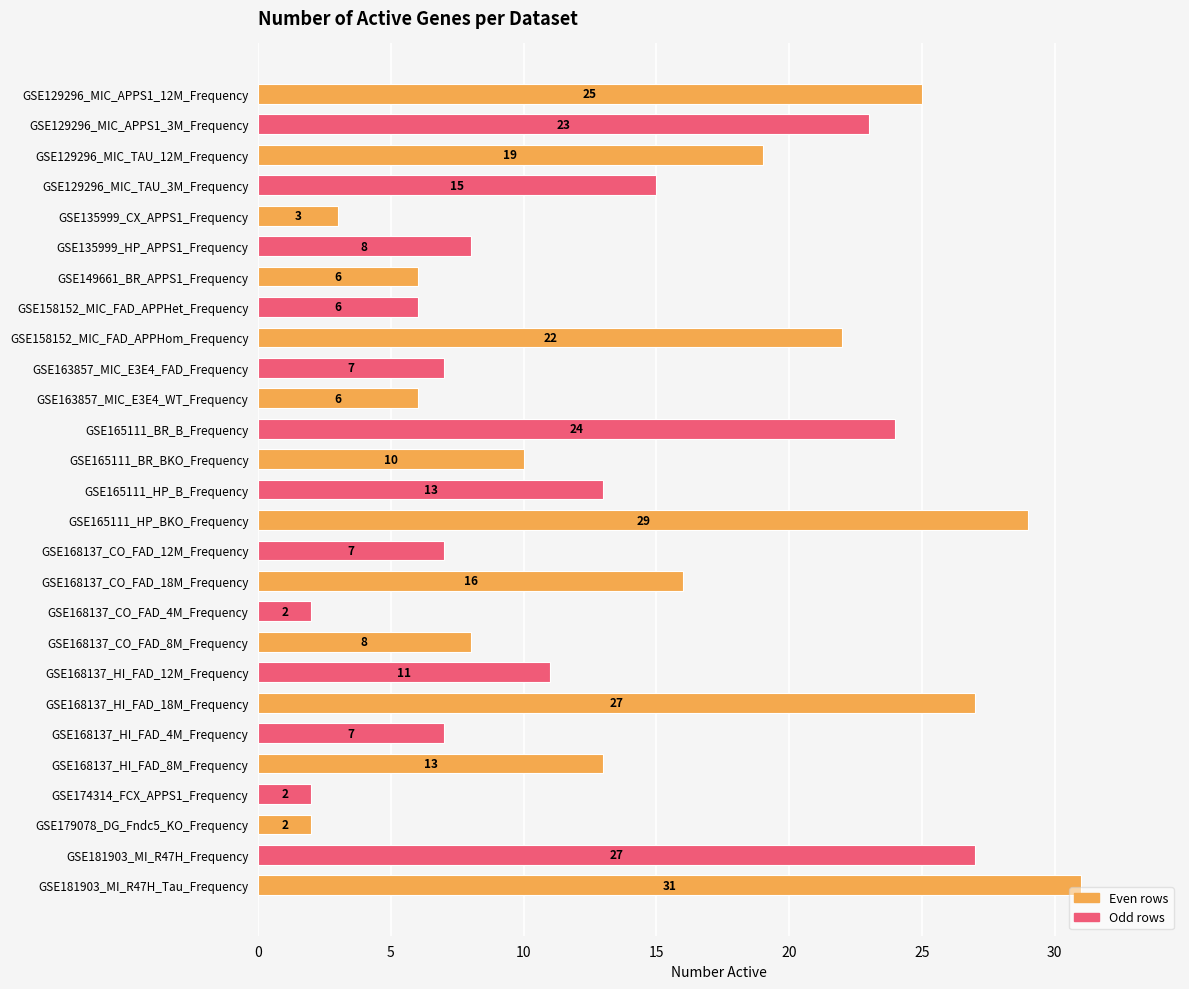

What is the difference between the maximum and minimum values?

29